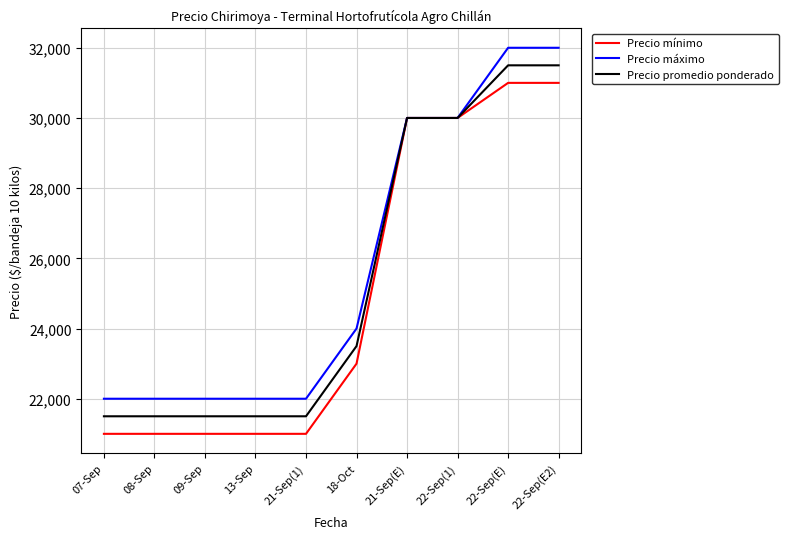

Is the value of Precio mínimo at 09-Sep greater than the value of Precio promedio ponderado at 22-Sep(1)?

No